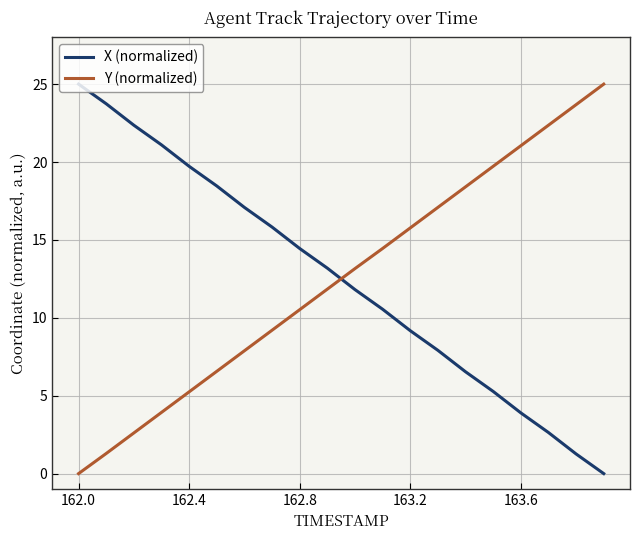

Which series ends up on top after the final intersection of Y (normalized) and X (normalized)?

Y (normalized)